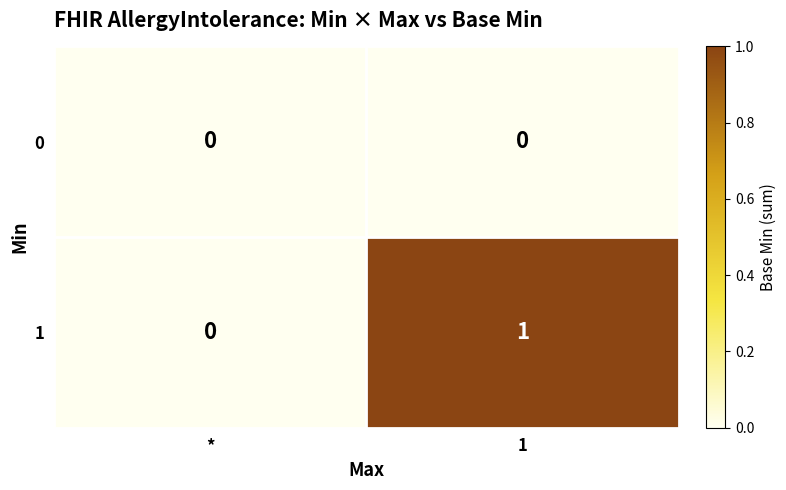

List the labels in order of 1 value, smallest first.

*, 1